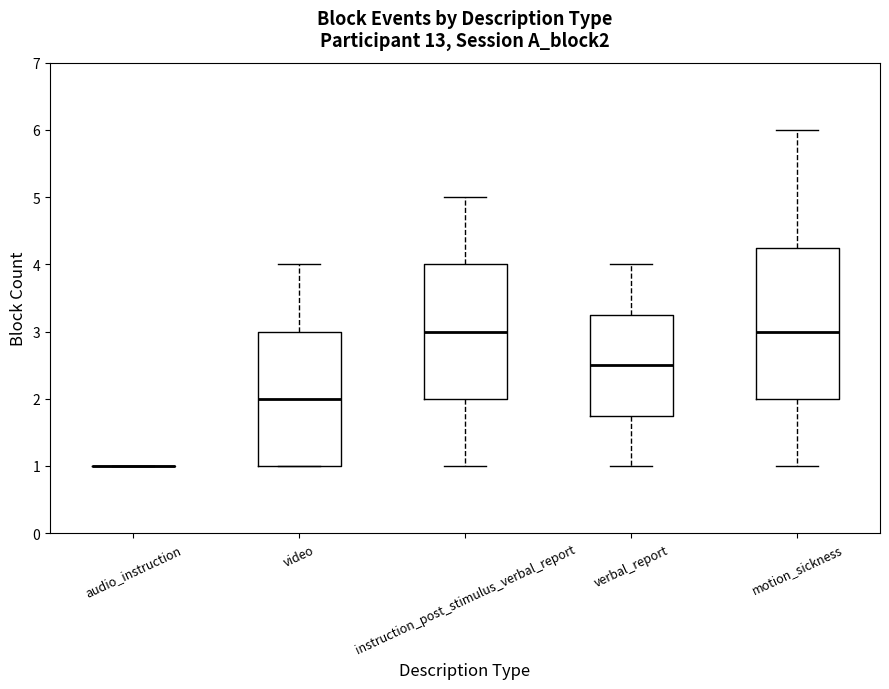

Which box is the tallest, from its lower edge to its upper edge?

motion_sickness